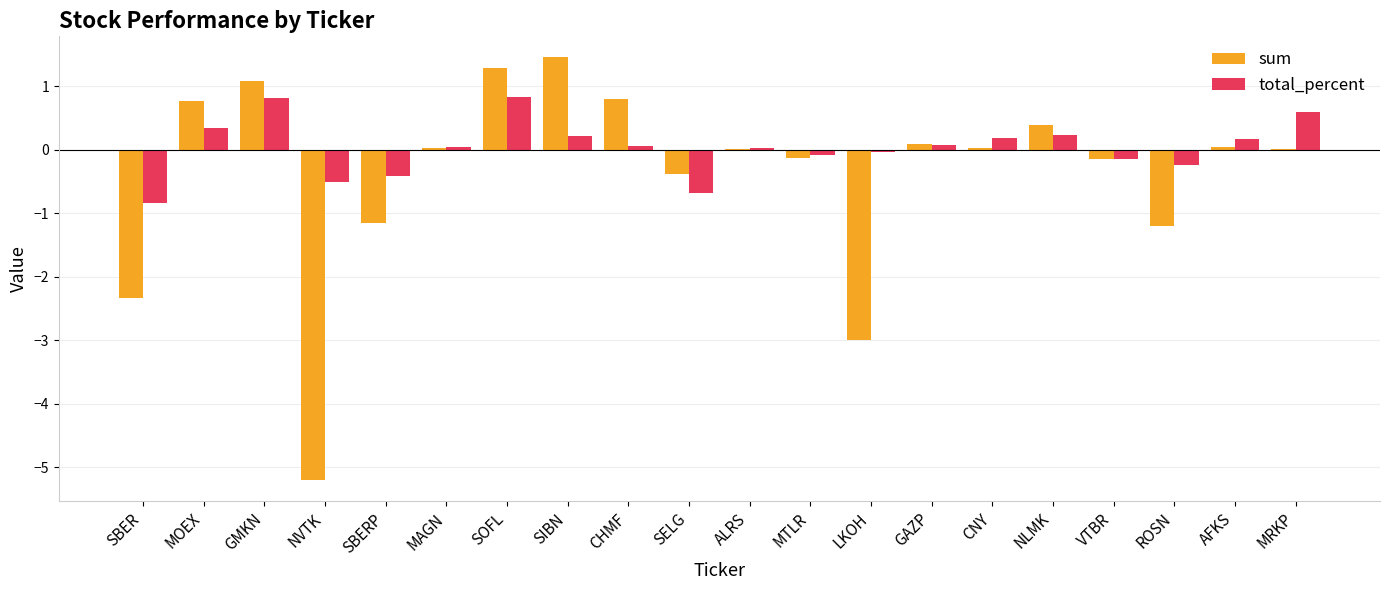

What is the total value across all series at CHMF?

0.9